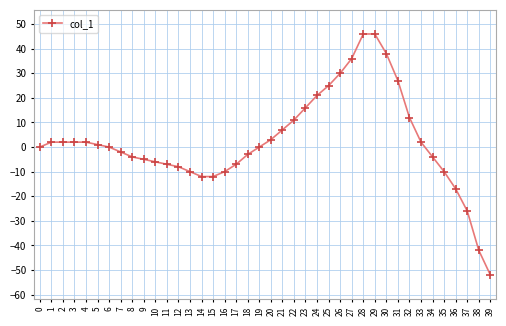

Reading left to right, transcribe all the data shown in this chart.

0	2	2	2	2	1	0	-2	-4	-5	-6	-7	-8	-10	-12	-12	-10	-7	-3	0	3	7	11	16	21	25	30	36	46	46	38	27	12	2	-4	-10	-17	-26	-42	-52